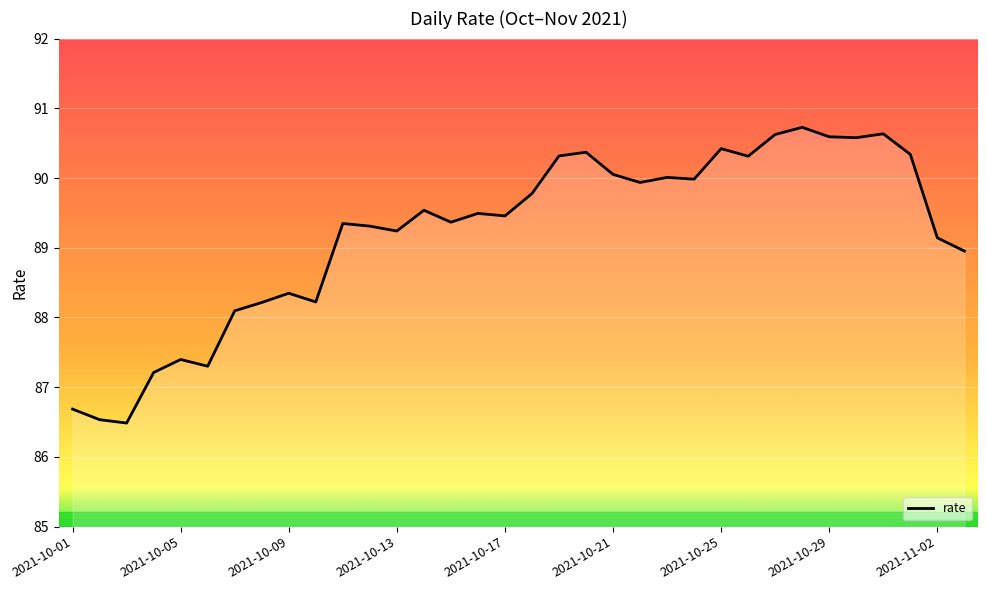

What is the smallest value displayed?

86.5